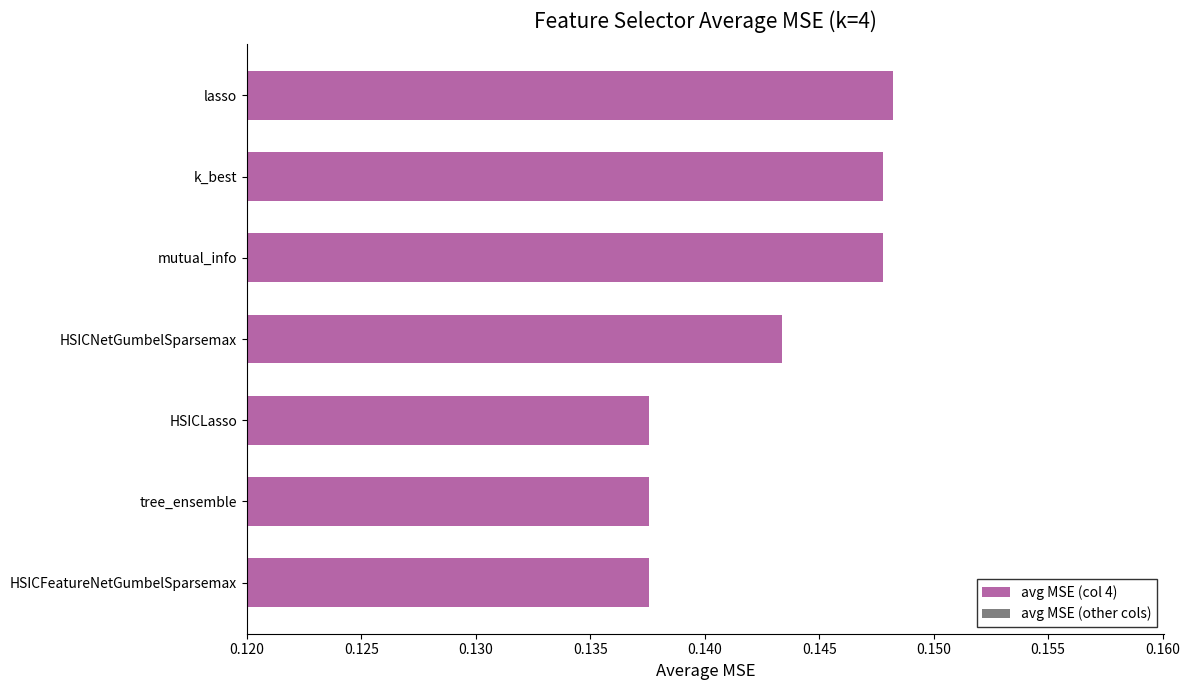

Which label corresponds to the largest value in the chart?

lasso